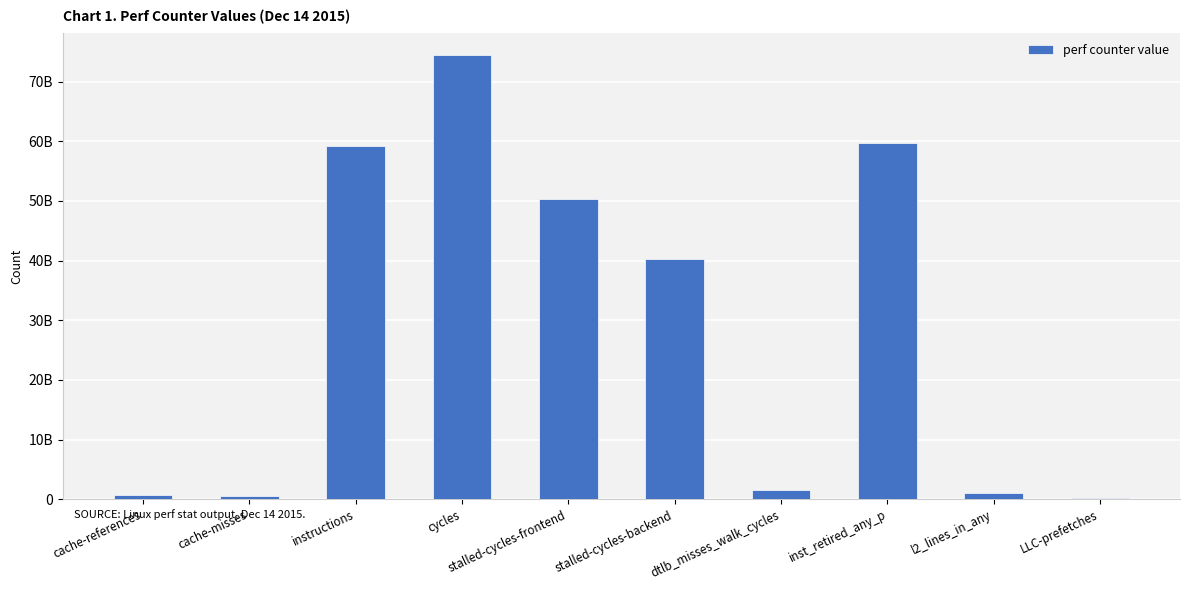

What is the minimum value shown in the chart?

286245445